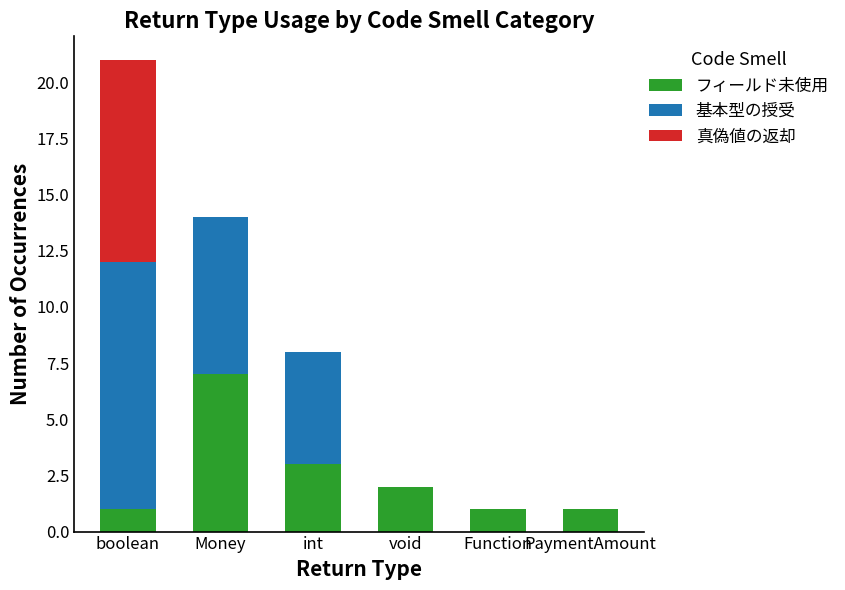

What are all the series names shown in the legend?

フィールド未使用, 基本型の授受, 真偽値の返却